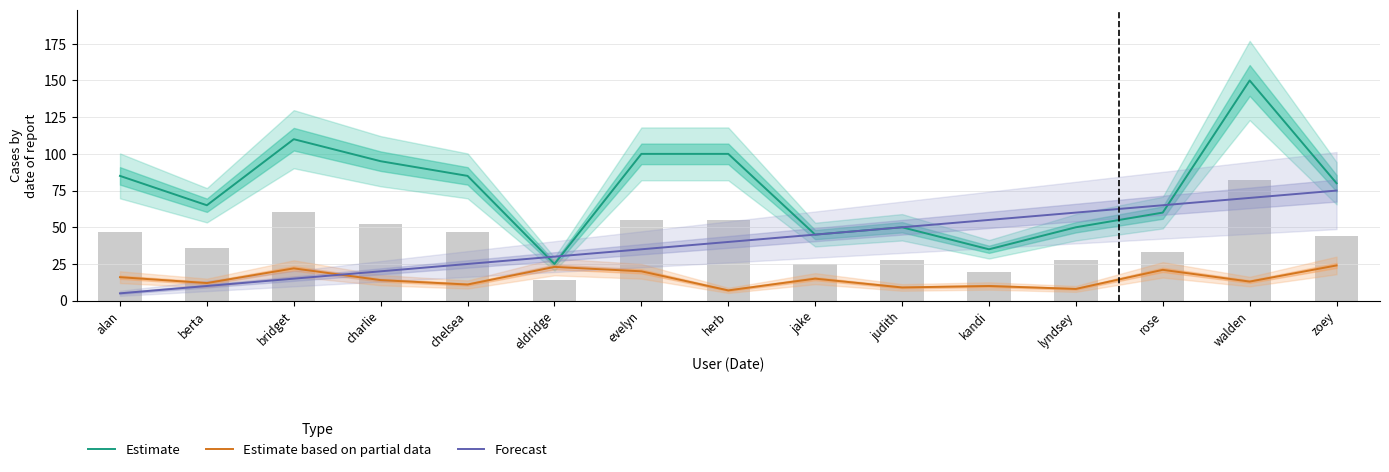

Rank the series at bridget from lowest to highest value.

Forecast, Estimate based on partial data, Estimate